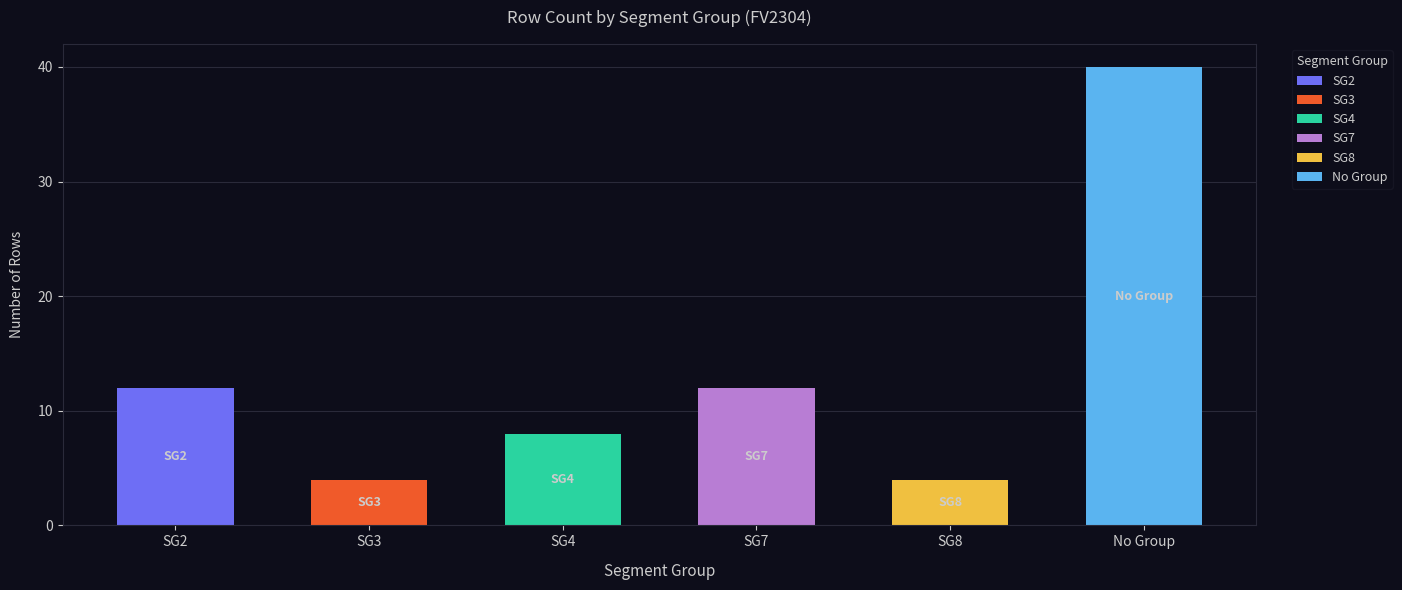

Reading left to right, what are all the values shown in this chart?

SG2=12	SG3=4	SG4=8	SG7=12	SG8=4	=40